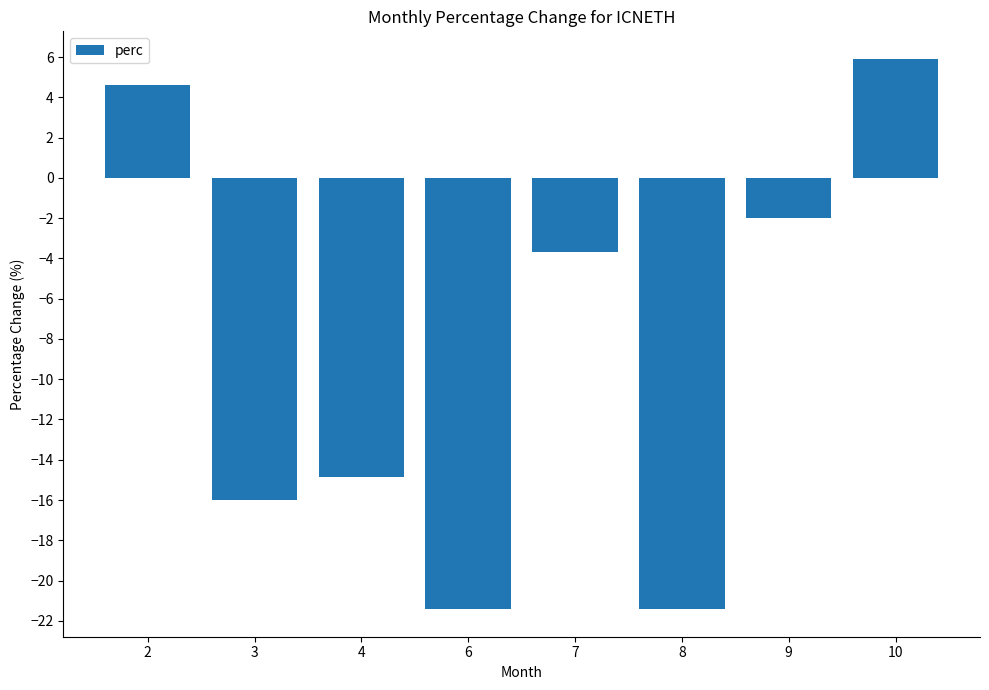

What is the approximate value at 2?

4.6